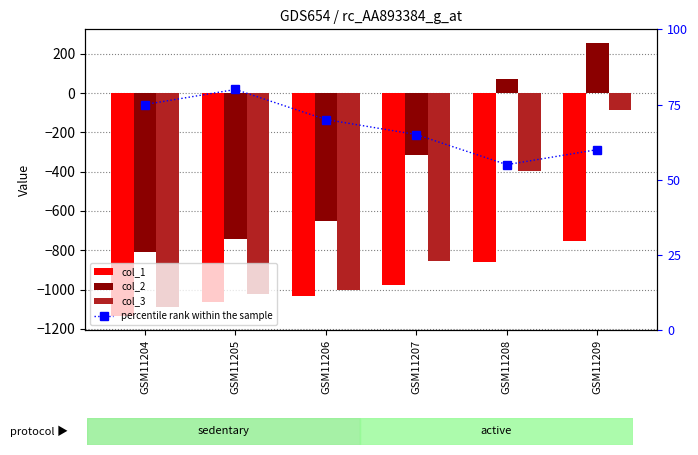

How many groups of bars are there?

6